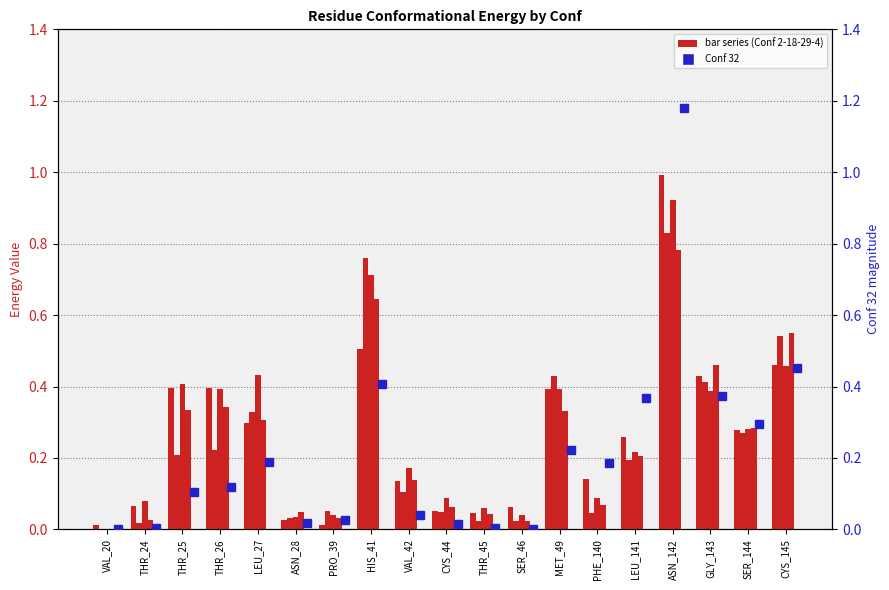

What is the average value of the Conf 32 series?

0.2